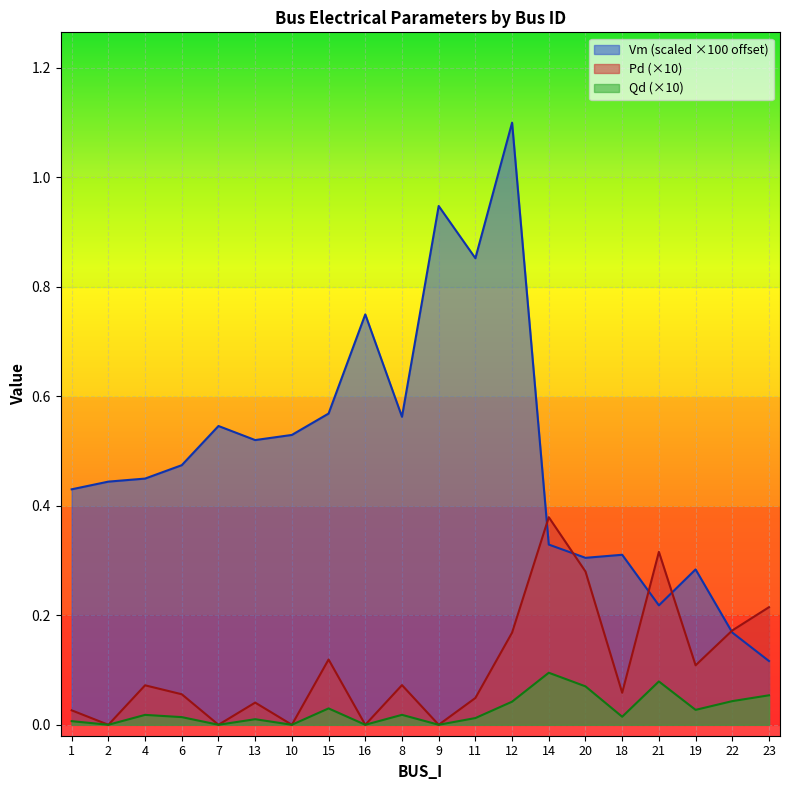

Reading left to right, transcribe all the data shown in this chart.

Vm: 0.4	0.4	0.4	0.5	0.5	0.5	0.5	0.6	0.7	0.6	0.9	0.9	1.1	0.3	0.3	0.3	0.2	0.3	0.2	0.1
Pd: 0.0	0.0	0.1	0.1	0.0	0.0	0.0	0.1	0.0	0.1	0.0	0.0	0.2	0.4	0.3	0.1	0.3	0.1	0.2	0.2
Qd: 0.0	0.0	0.0	0.0	0.0	0.0	0.0	0.0	0.0	0.0	0.0	0.0	0.0	0.1	0.1	0.0	0.1	0.0	0.0	0.1